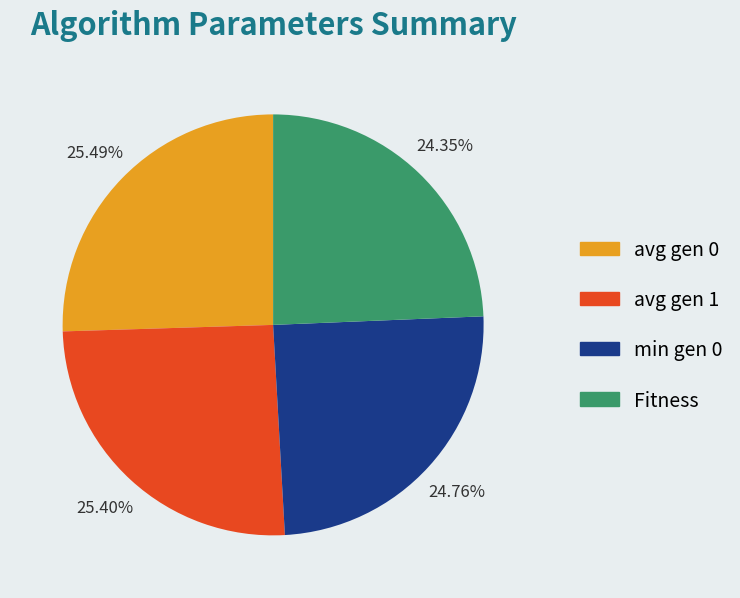

What percentage do min gen 0 and Fitness together represent?

49.1%